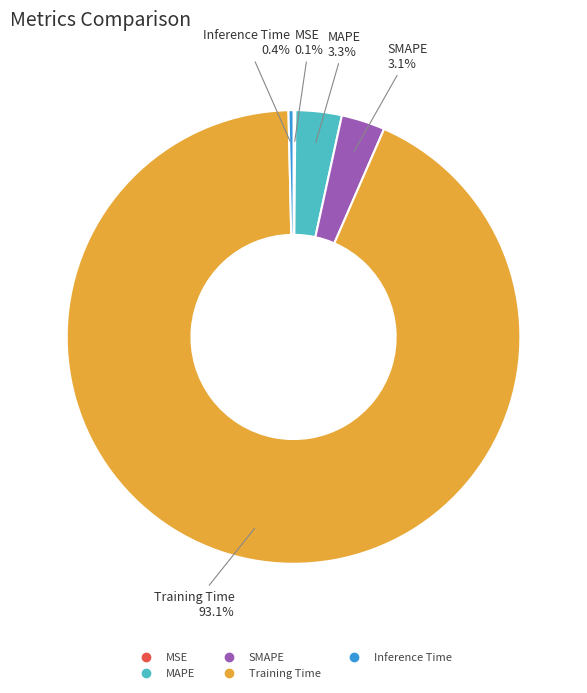

How much of the chart is everything except SMAPE?

96.9%